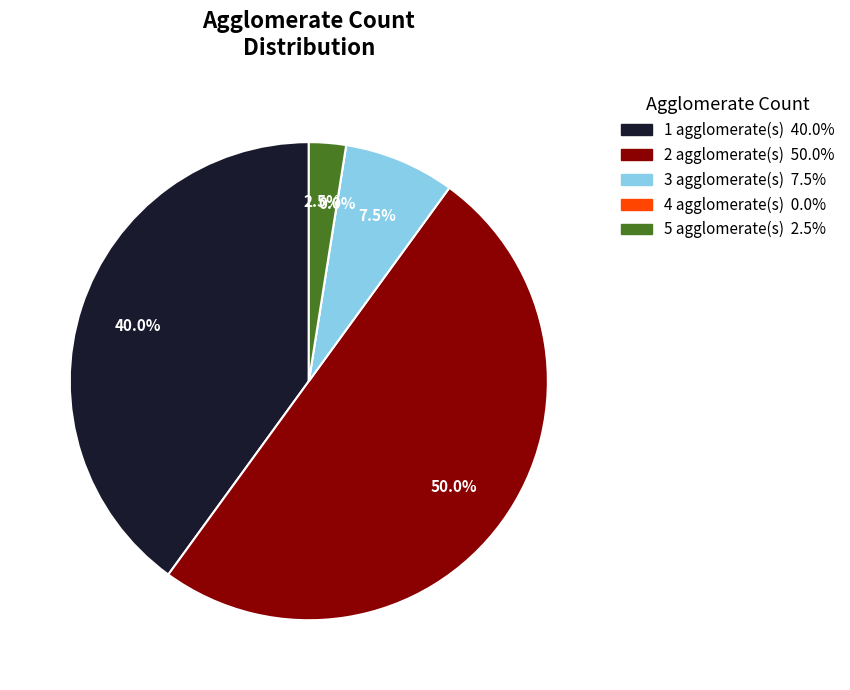

To the nearest percent, what is the average slice percentage?

20%